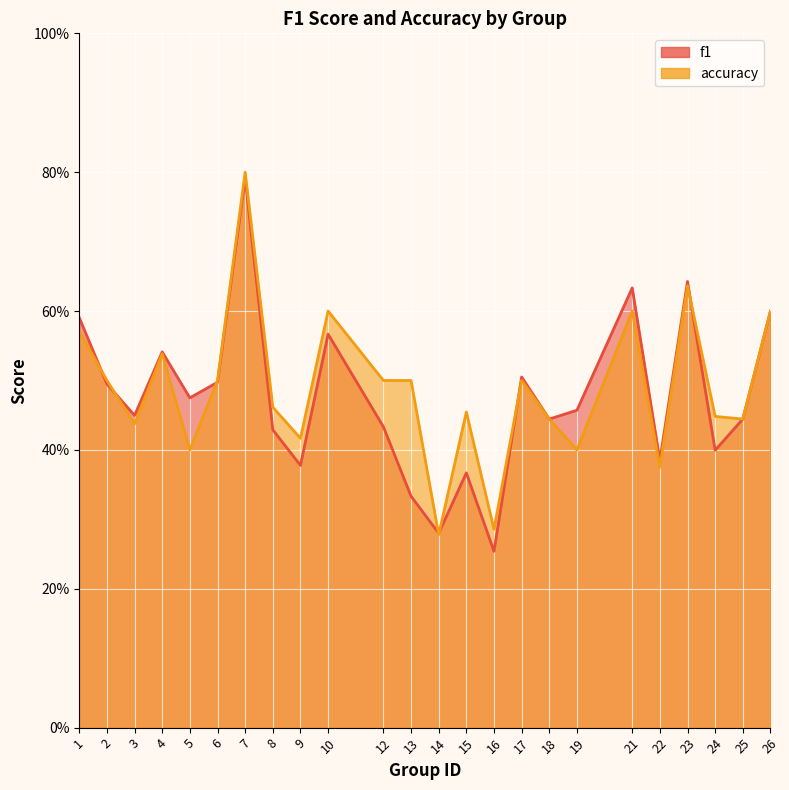

Which series has the largest total across all categories?

accuracy